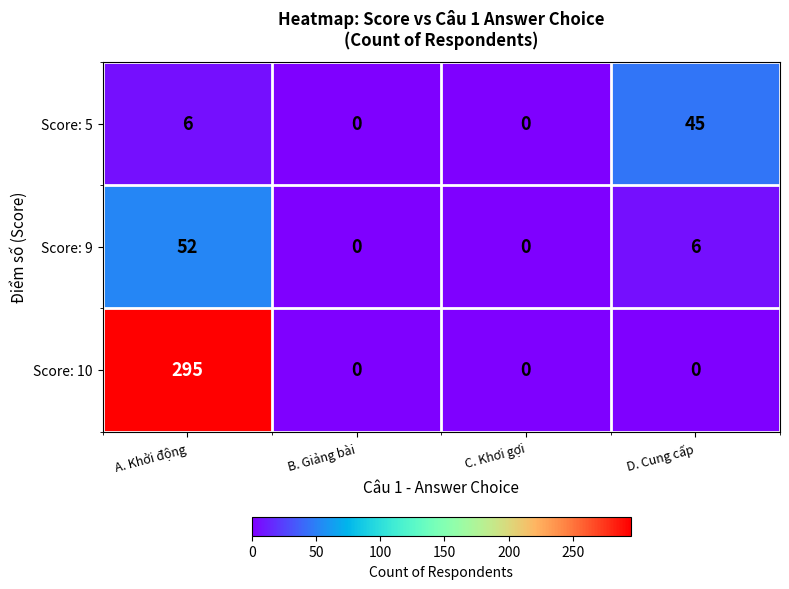

What value does the Score: 5 series have at A. Khởi động?

6